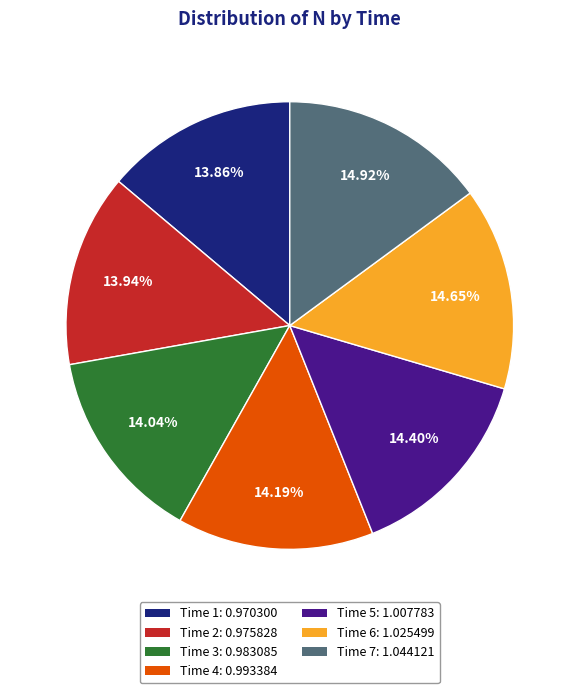

To the nearest percent, what is the difference between the largest and smallest slice percentages?

1%